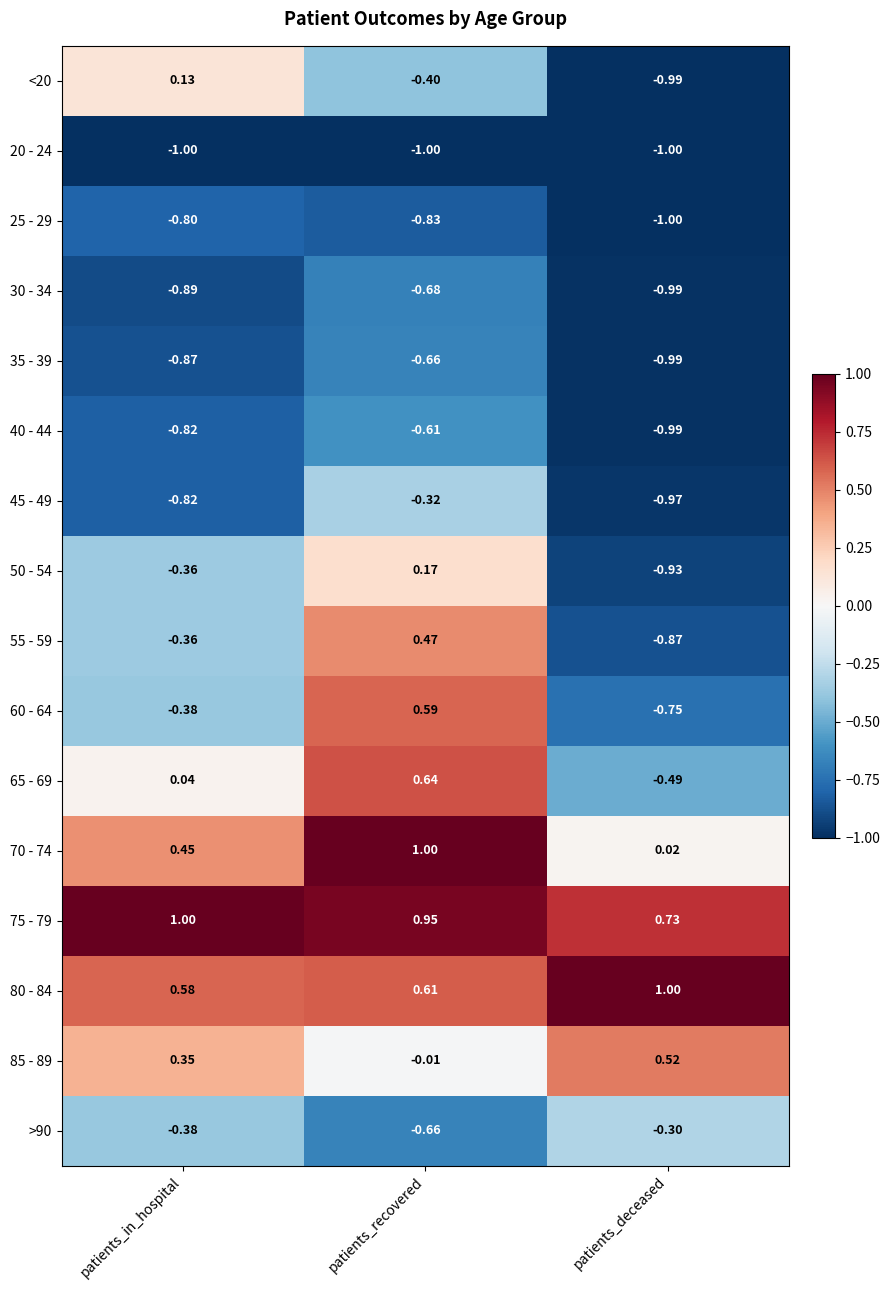

At which category is the sum across all series the highest?

patients_recovered